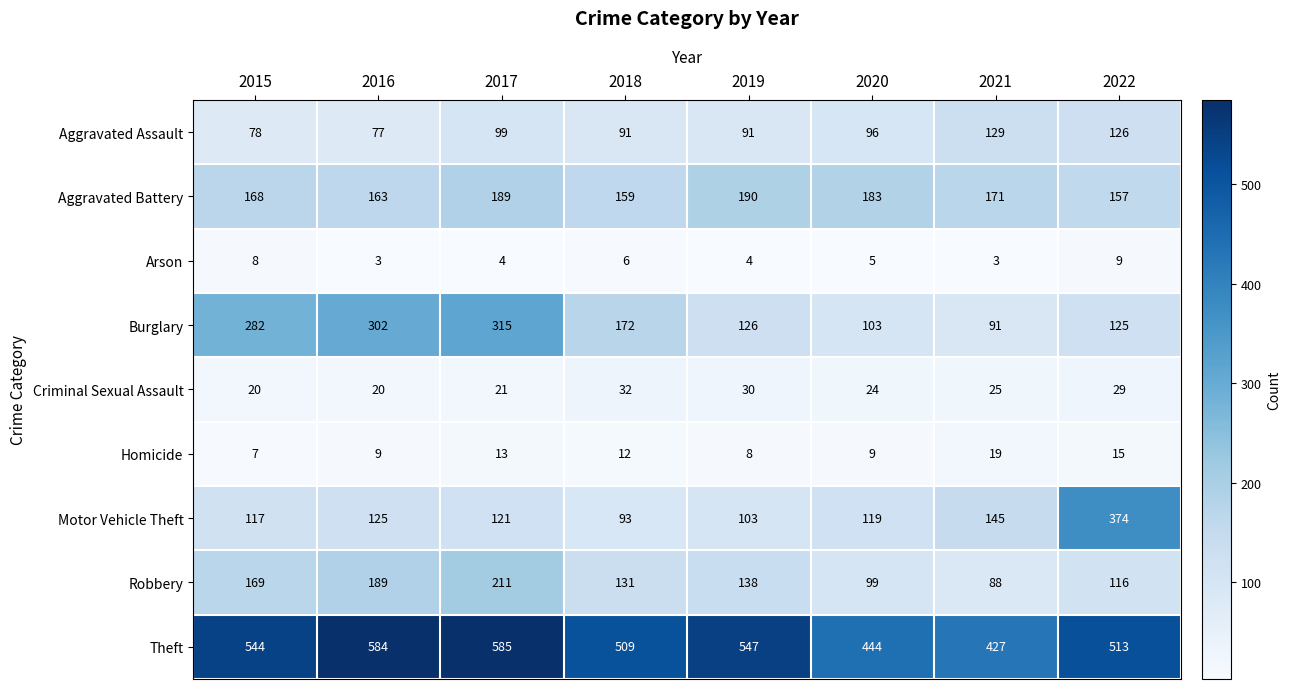

True or false: Burglary has a value of 129 at 2016.

False